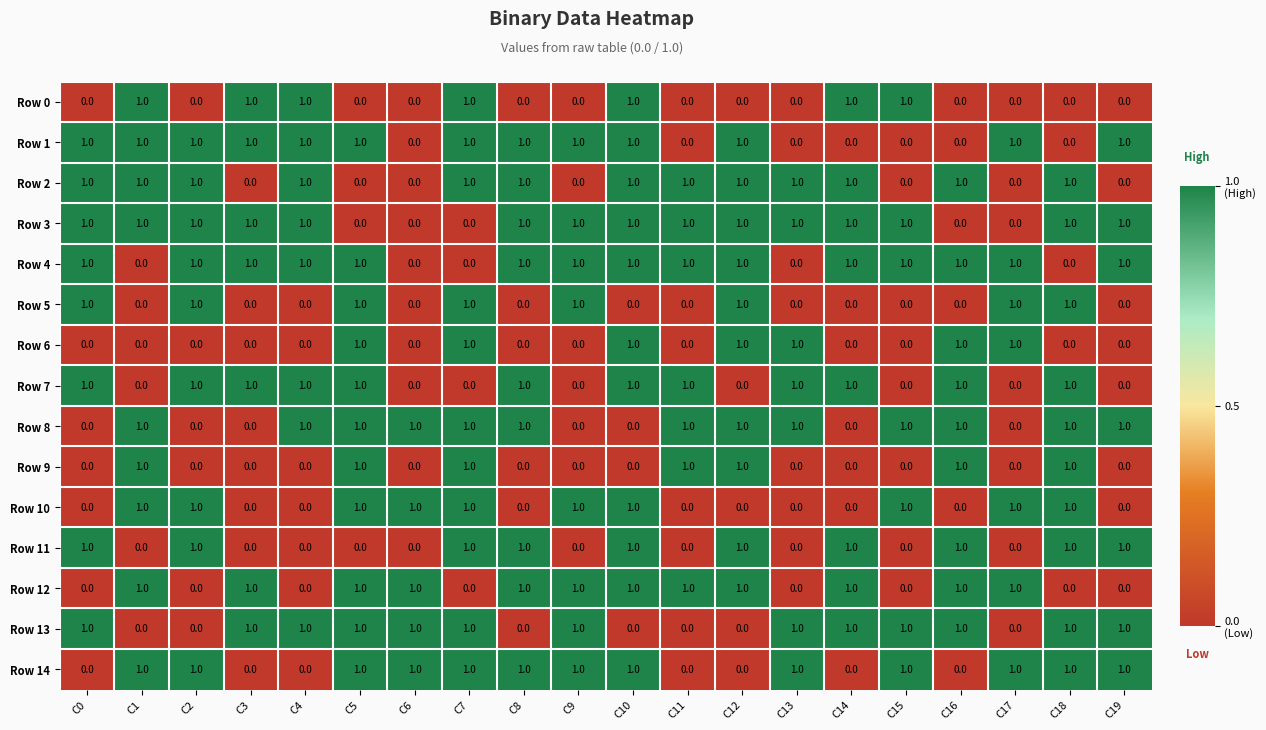

What is the maximum value shown in the chart?

1